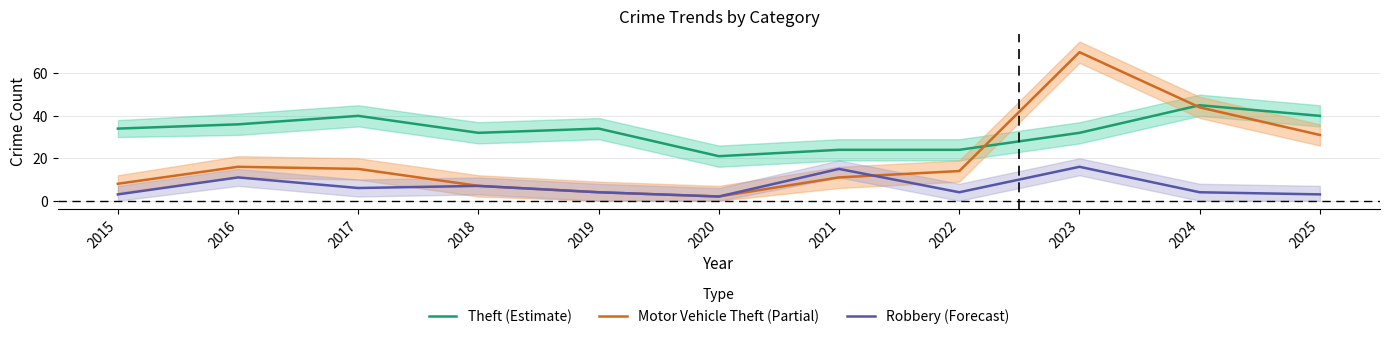

At which category is the sum across all series the highest?

2023